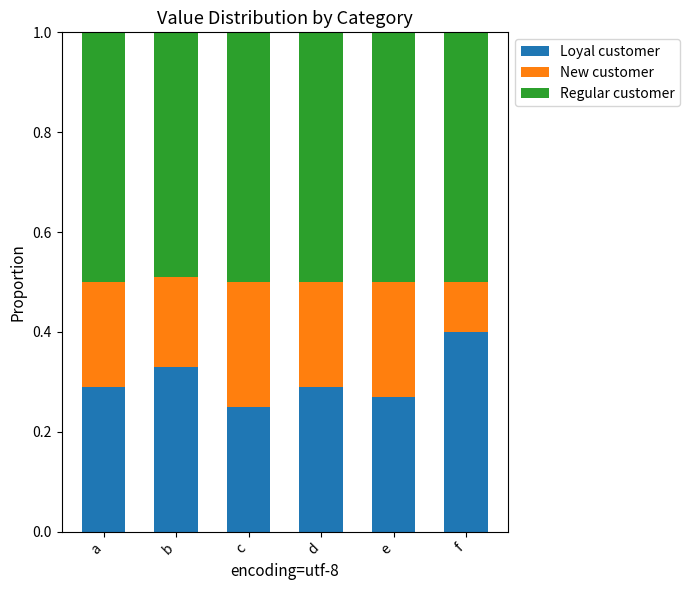

At which label does Loyal customer reach its minimum?

c